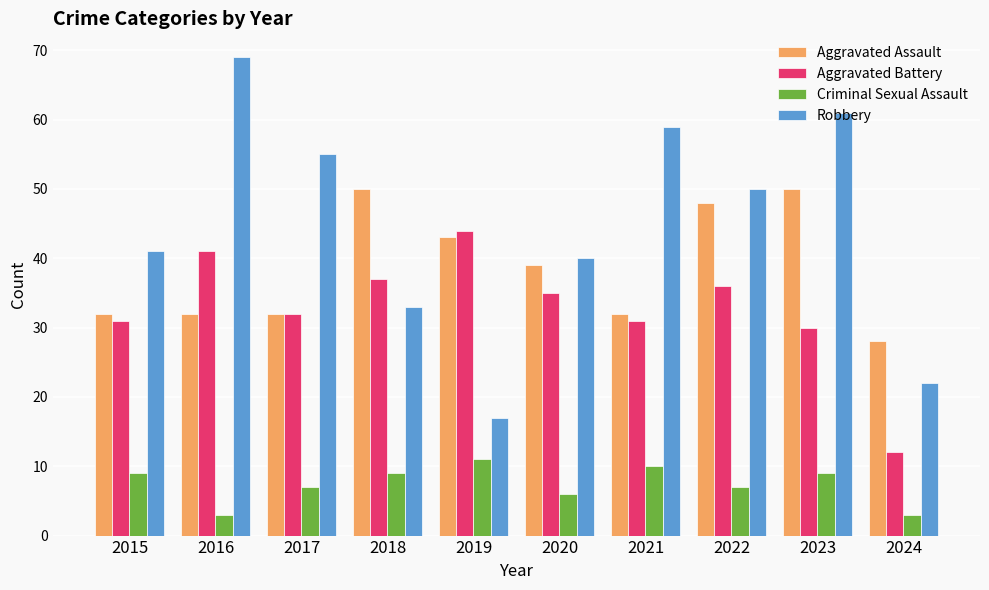

Read the Criminal Sexual Assault value at 2023.

9